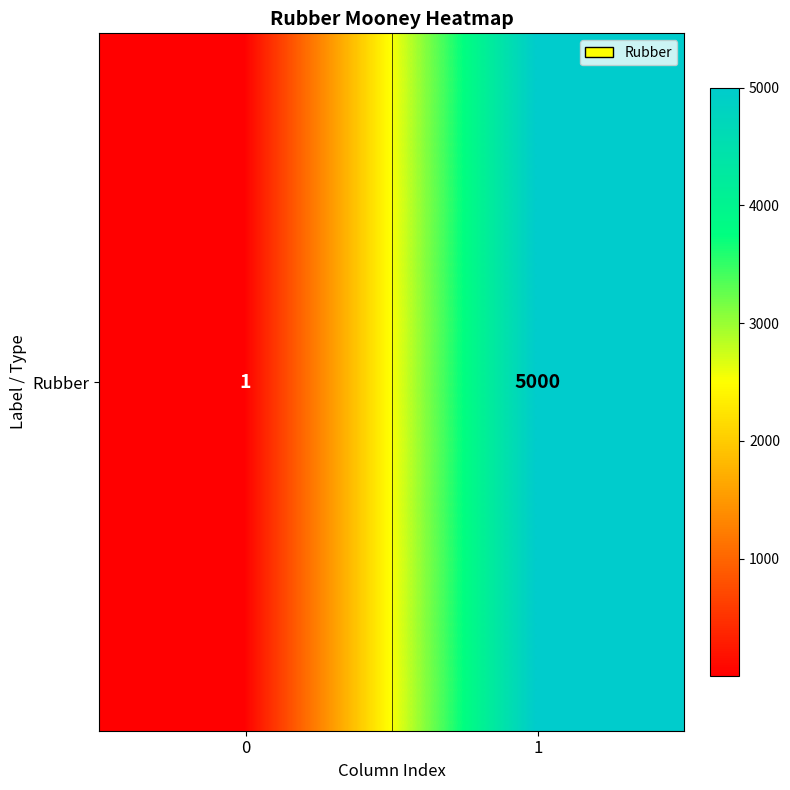

What is the difference between the values at 1 and 0?

4999